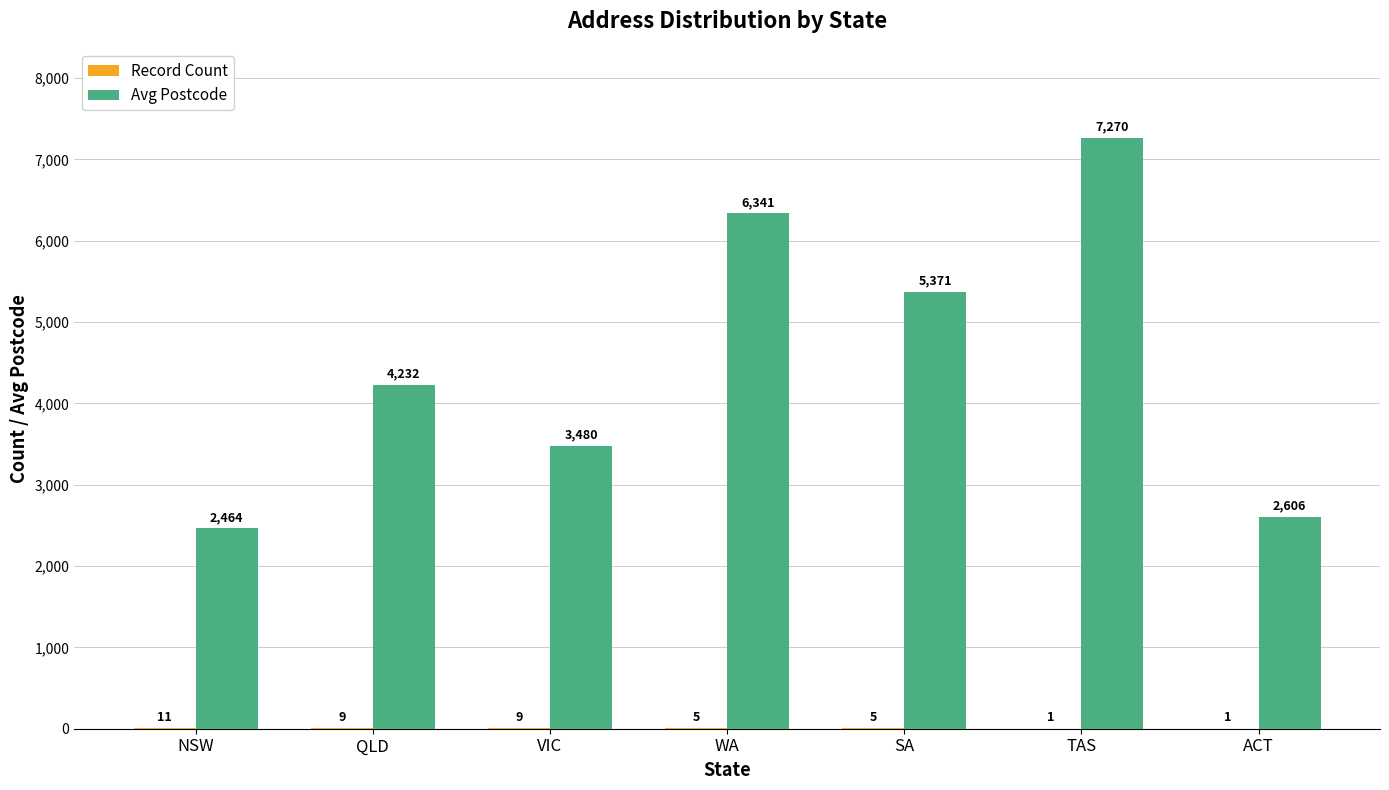

What is the maximum value shown in the chart?

7270